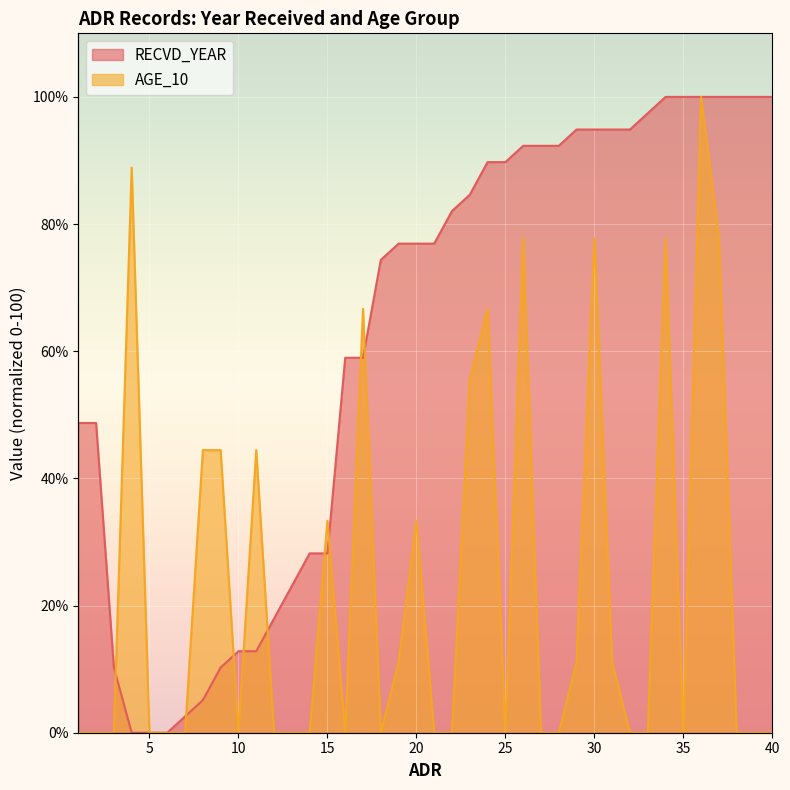

The value of RECVD_YEAR at 6 is 0.0. True or false?

True